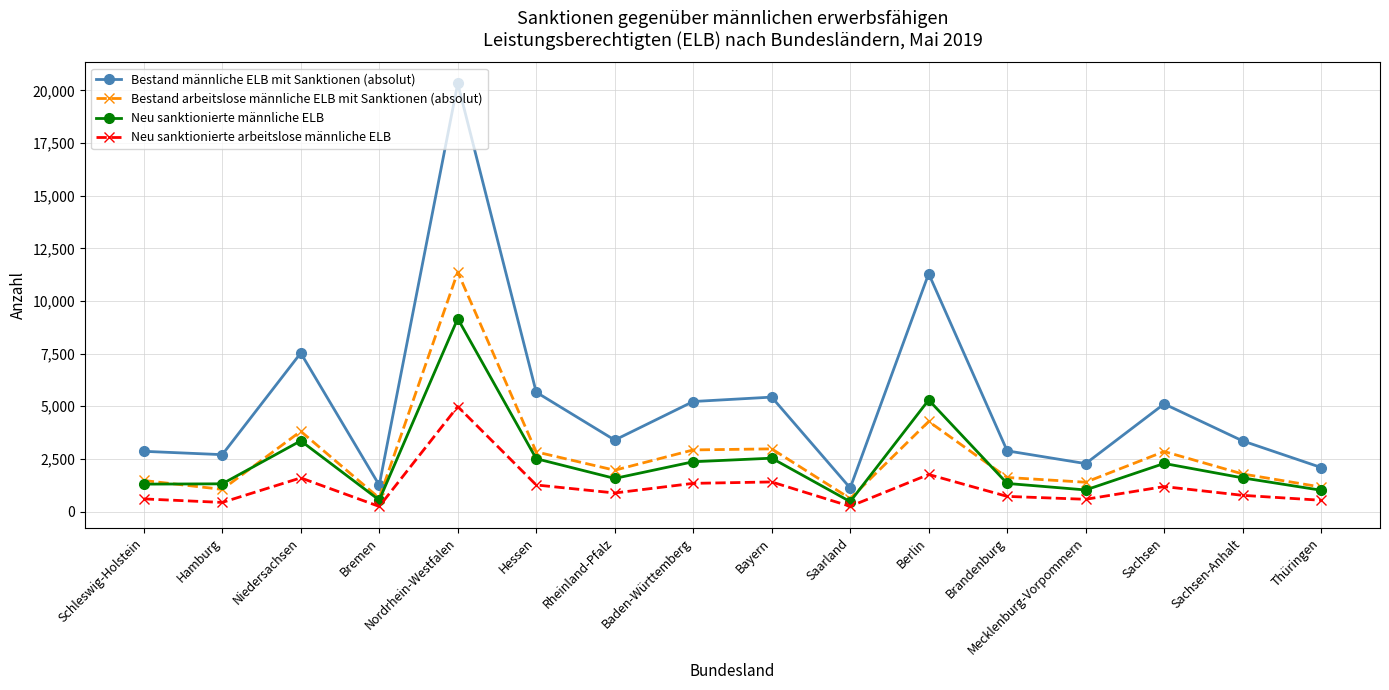

What is the greatest value displayed?

20334